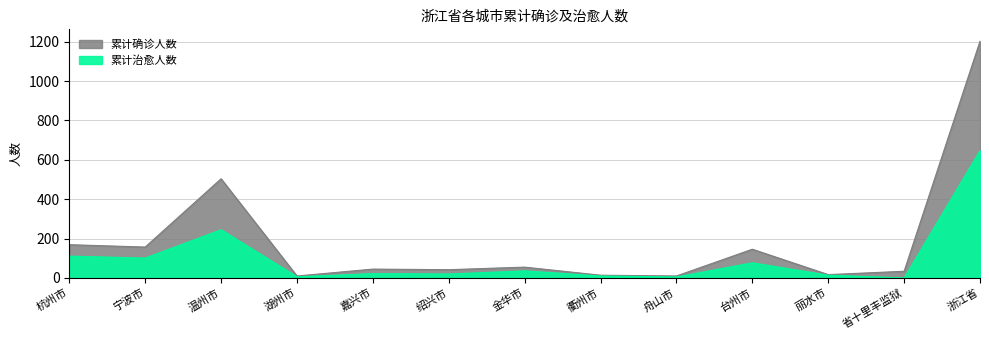

What is the maximum value for 累计治愈人数?

647